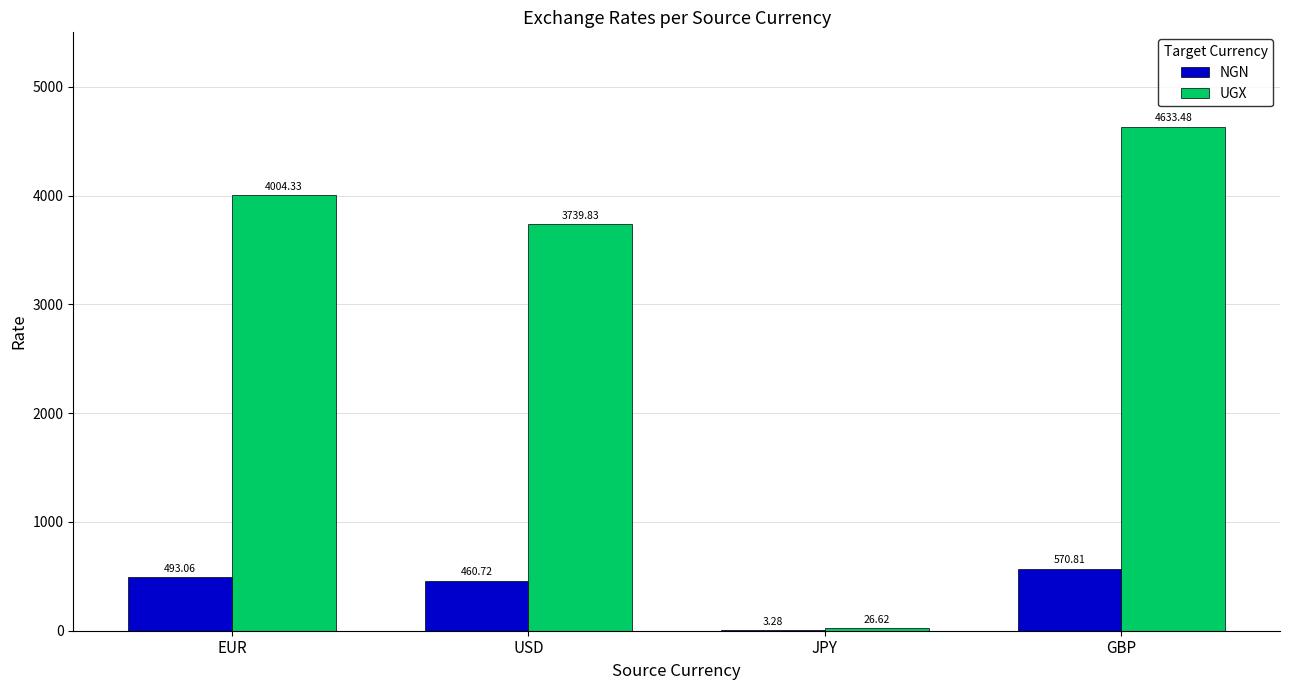

What is the sum of all NGN values?

1527.9